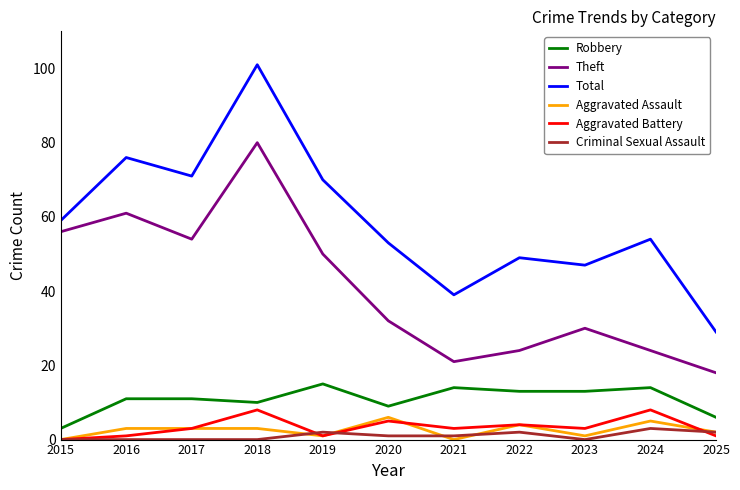

What is the difference between the Total values at 2022 and 2025?

20